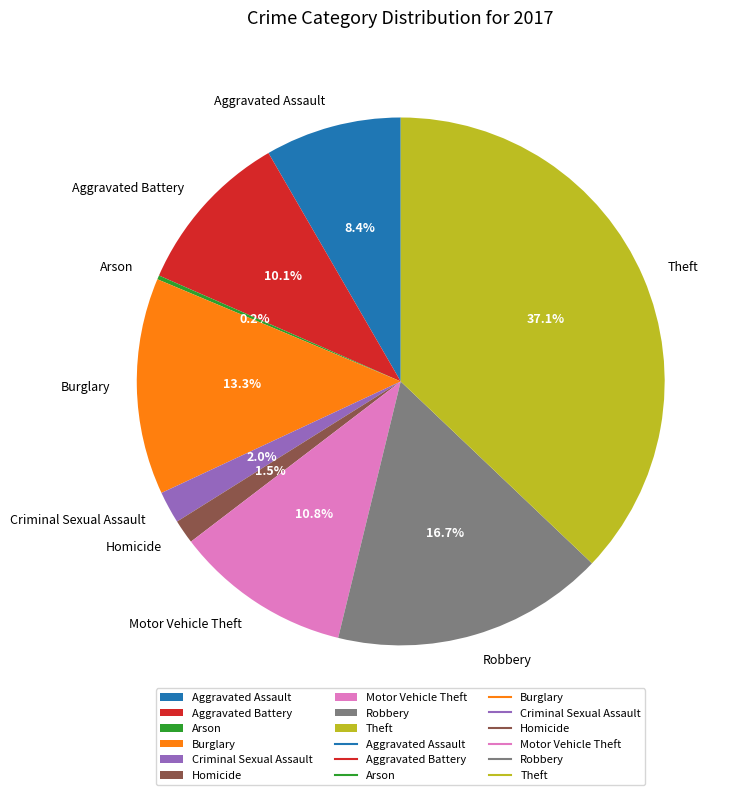

Which category has the biggest portion of the pie?

Theft